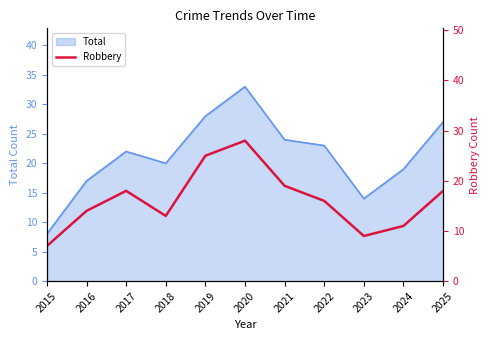

Reading left to right, what are all the values shown in this chart?

7	14	18	13	25	28	19	16	9	11	18